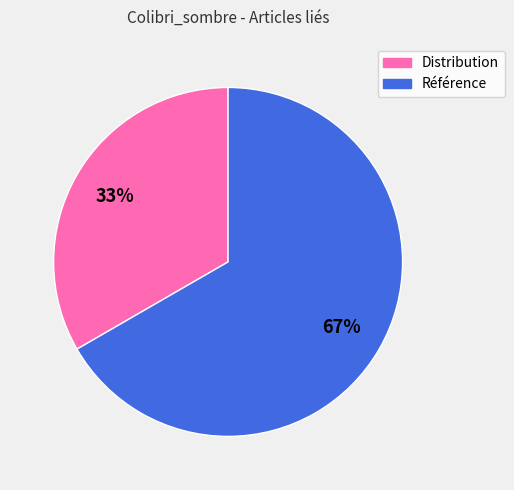

What is the ratio of the value at Référence to the value at Distribution?

2.0